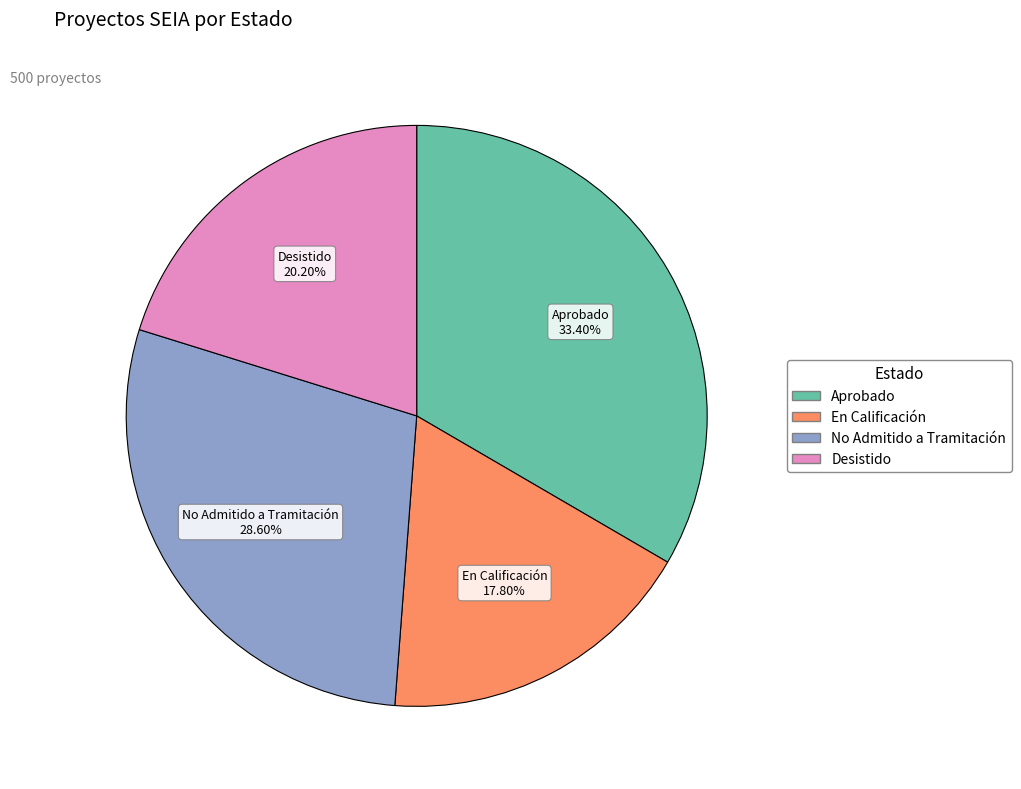

Between No Admitido a Tramitación and Desistido, which is larger?

No Admitido a Tramitación